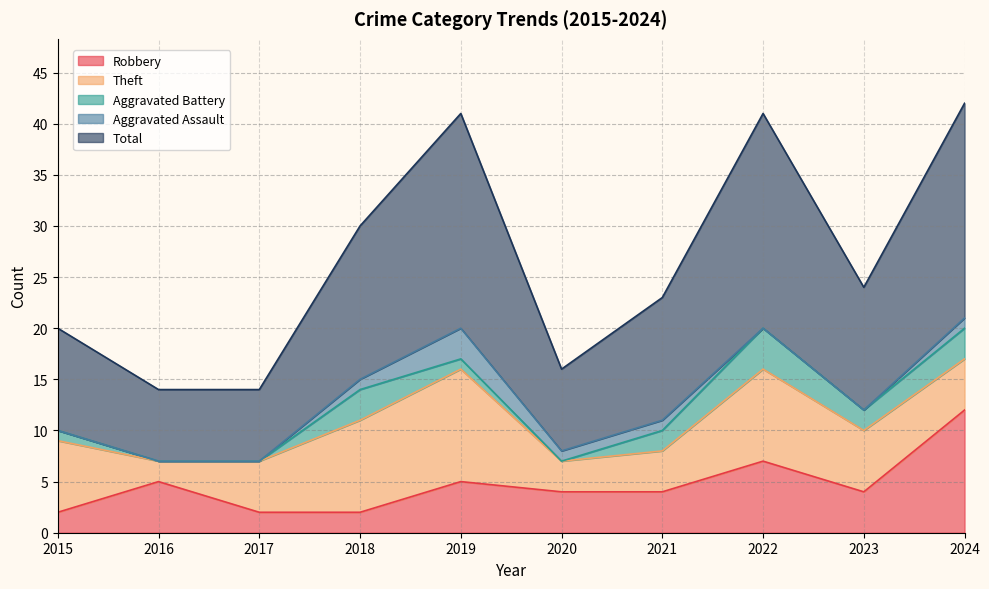

Which series ends up on top after the final intersection of Aggravated Battery and Aggravated Assault?

Aggravated Battery